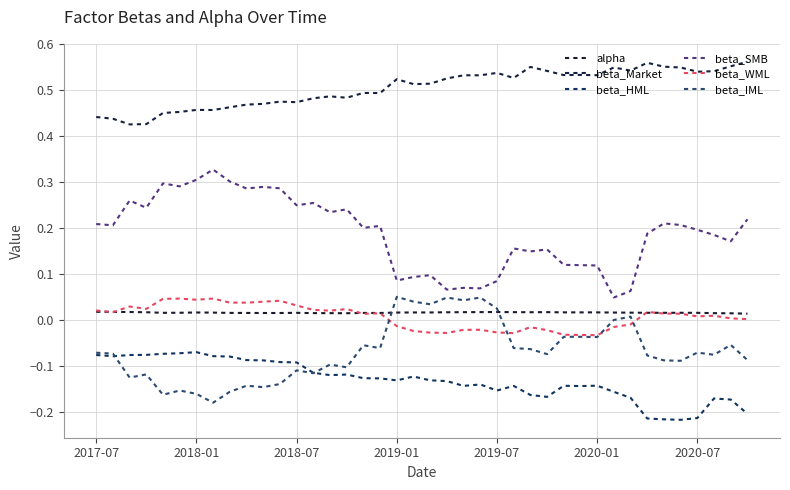

Does the chart display data point markers on the line(s)?

No